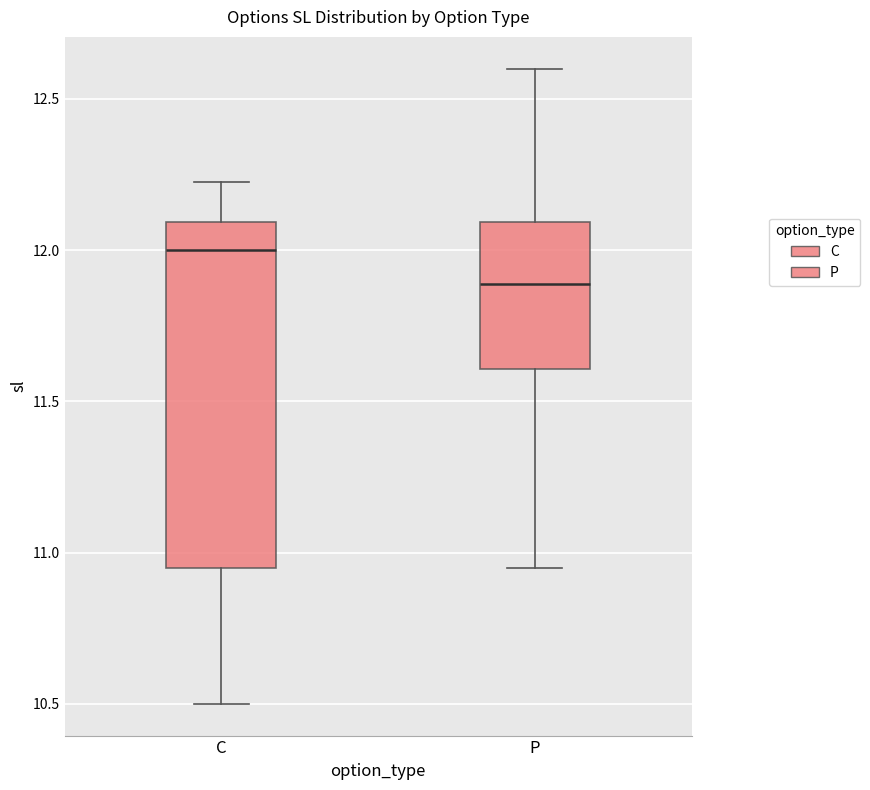

Reading left to right, read every box against the y-axis: the position of its median line, the range the box covers, and the ends of its whiskers. The values are not printed on the chart, so give them approximately, as read against the axis.

C: median 12.00, box 10.95 to 12.10, whiskers 10.50 to 12.25
P: median 11.90, box 11.60 to 12.10, whiskers 10.95 to 12.60